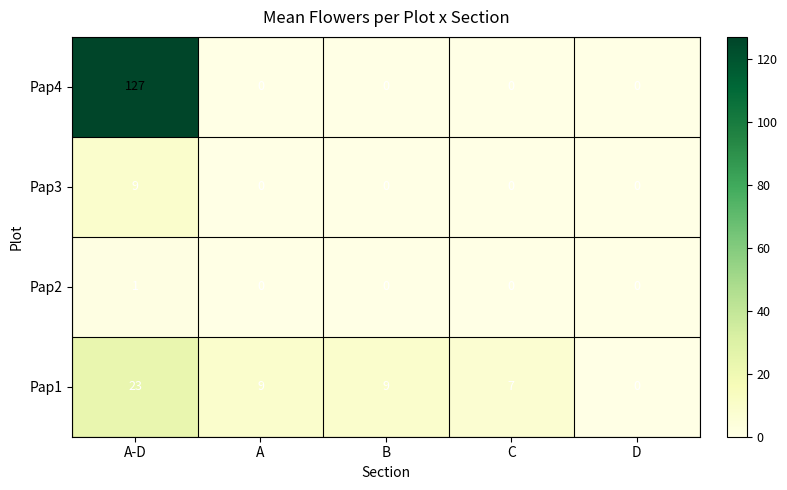

What is the sum of all Pap4 values?

127